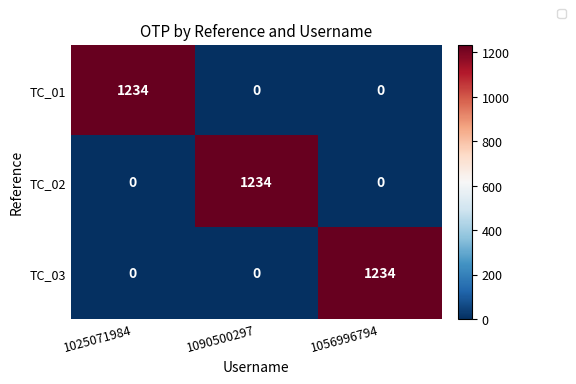

Reading left to right, what are all the values shown in this chart?

TC_01: 1234	0	0
TC_02: 0	1234	0
TC_03: 0	0	1234